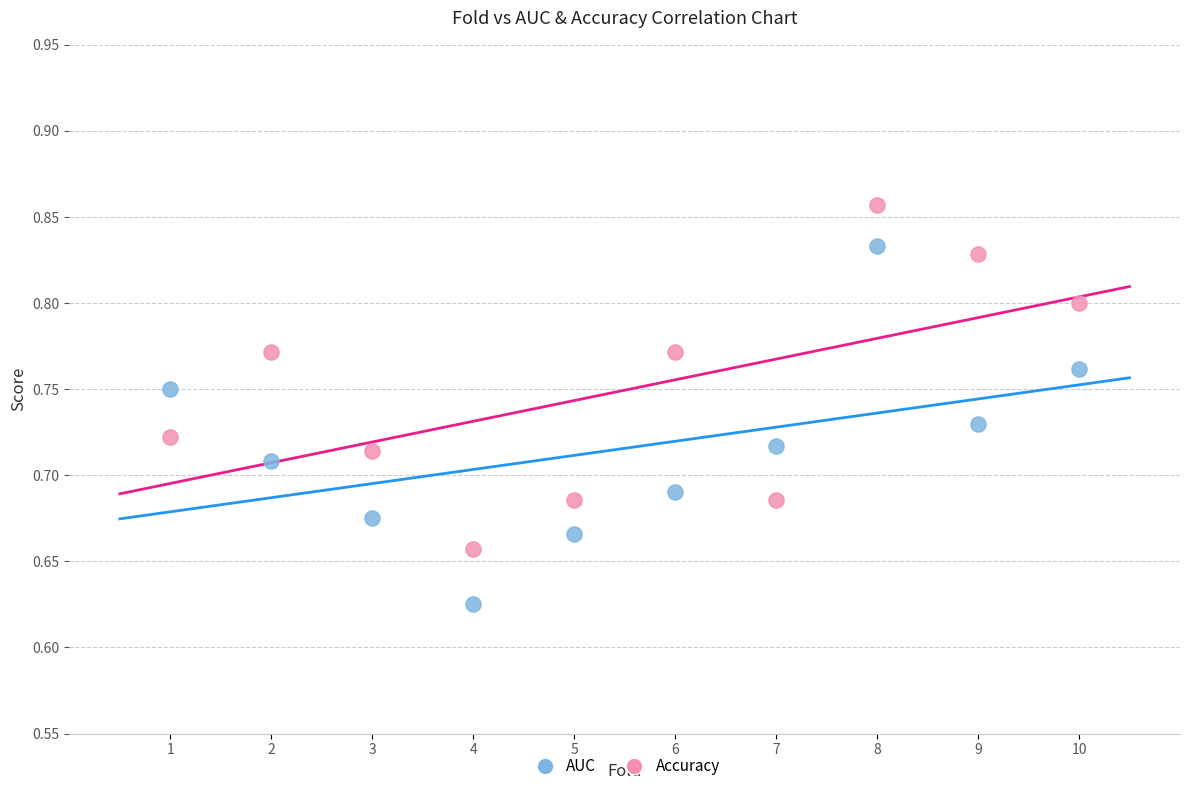

Across all data points, what is the range of X values (max minus min)?

9.0